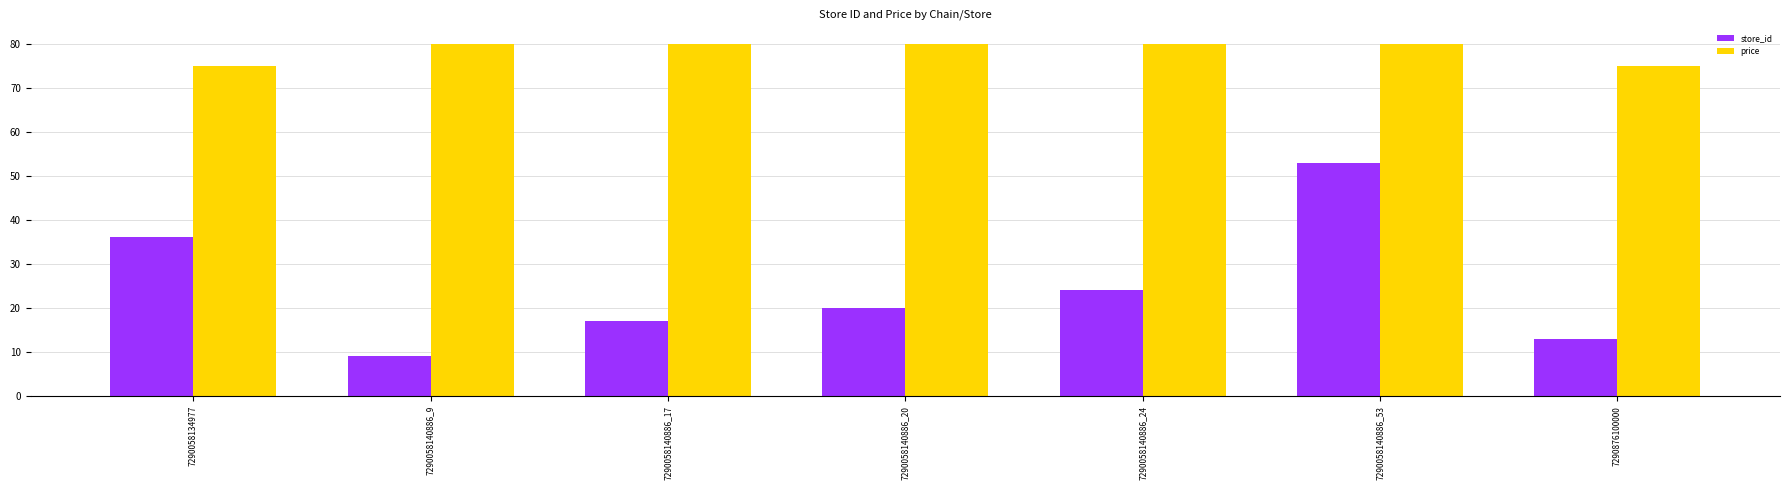

List the series in order of their peak value, lowest first.

store_id, price